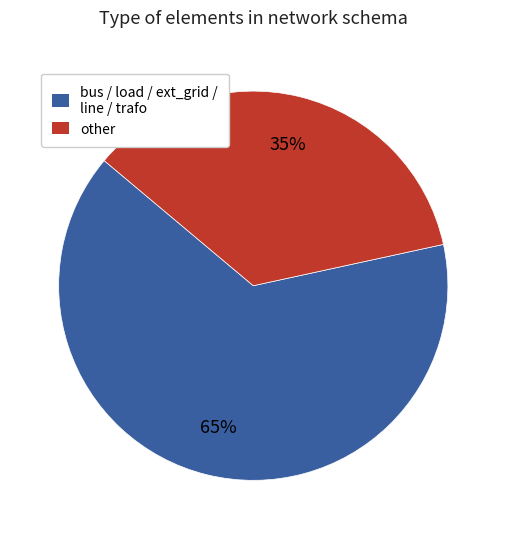

Does any single category account for the majority?

Yes